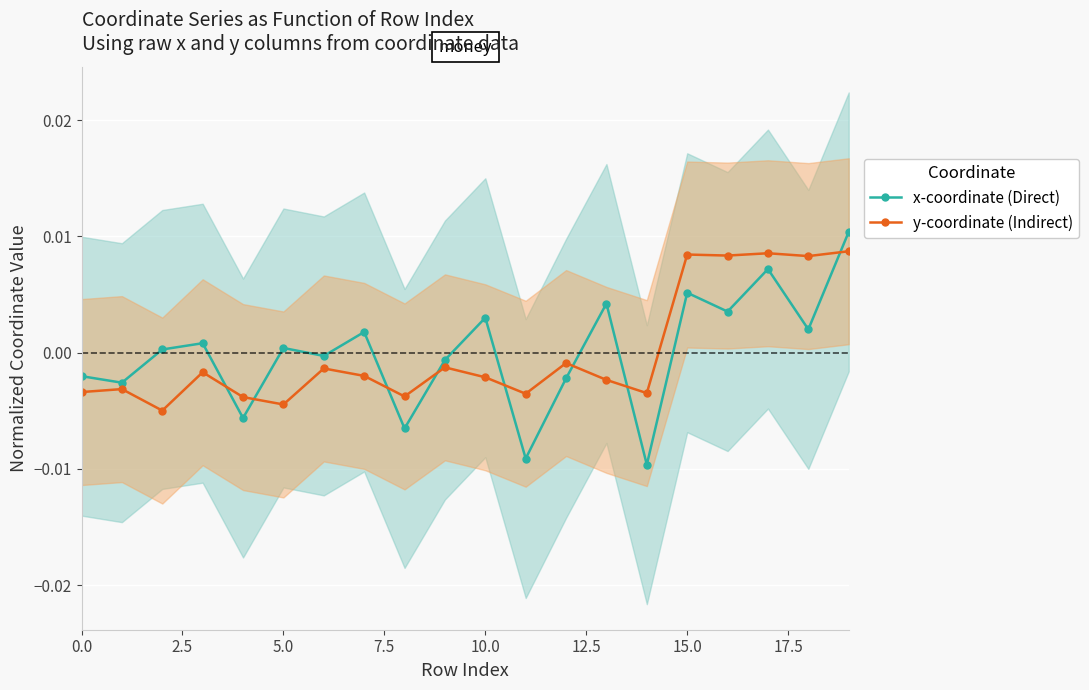

True or false: x-coordinate (Direct) and y-coordinate (Indirect) cross at least once.

True